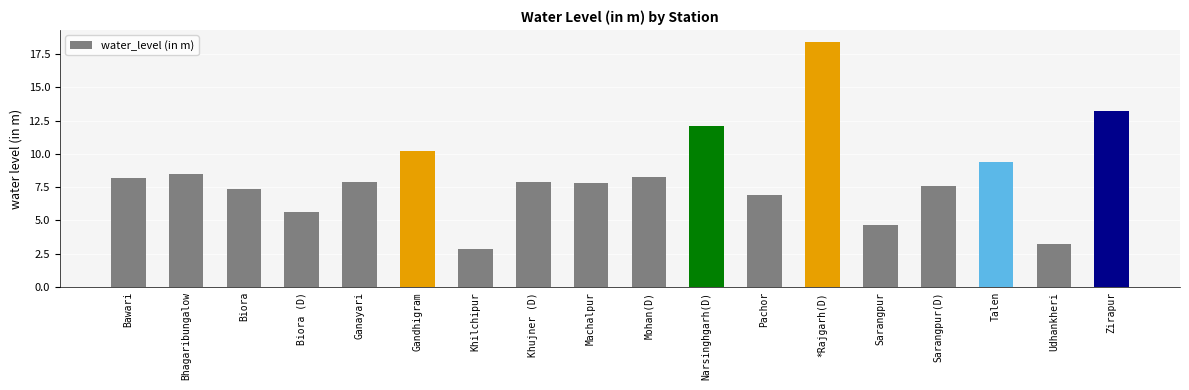

How many data points are less than 7?

5